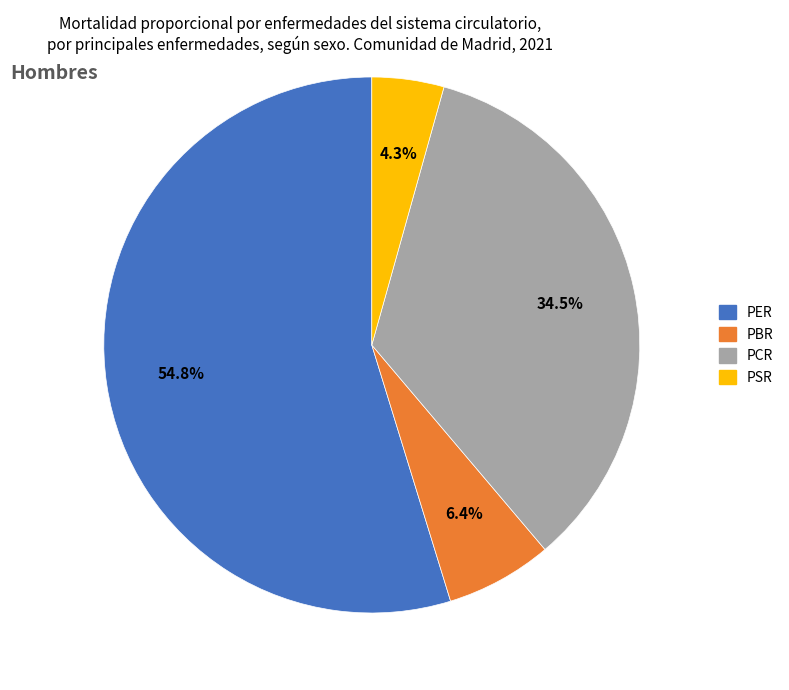

To the nearest percent, what is the average slice percentage?

25%